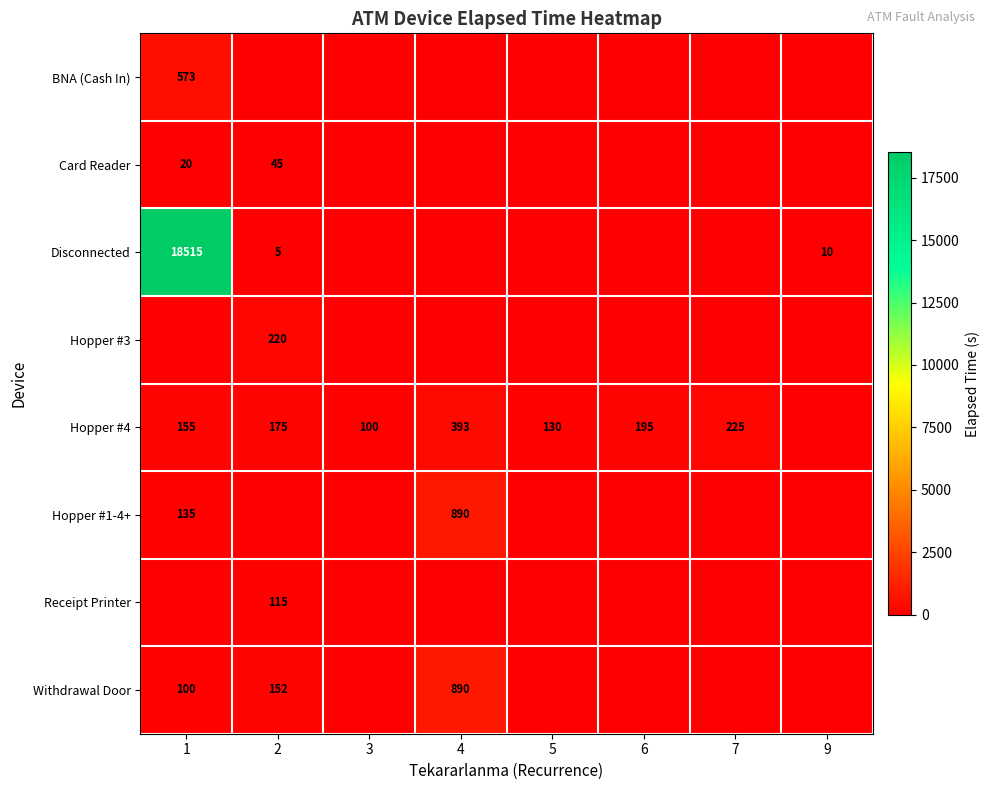

The value of Disconnected at 9 is 5. True or false?

False